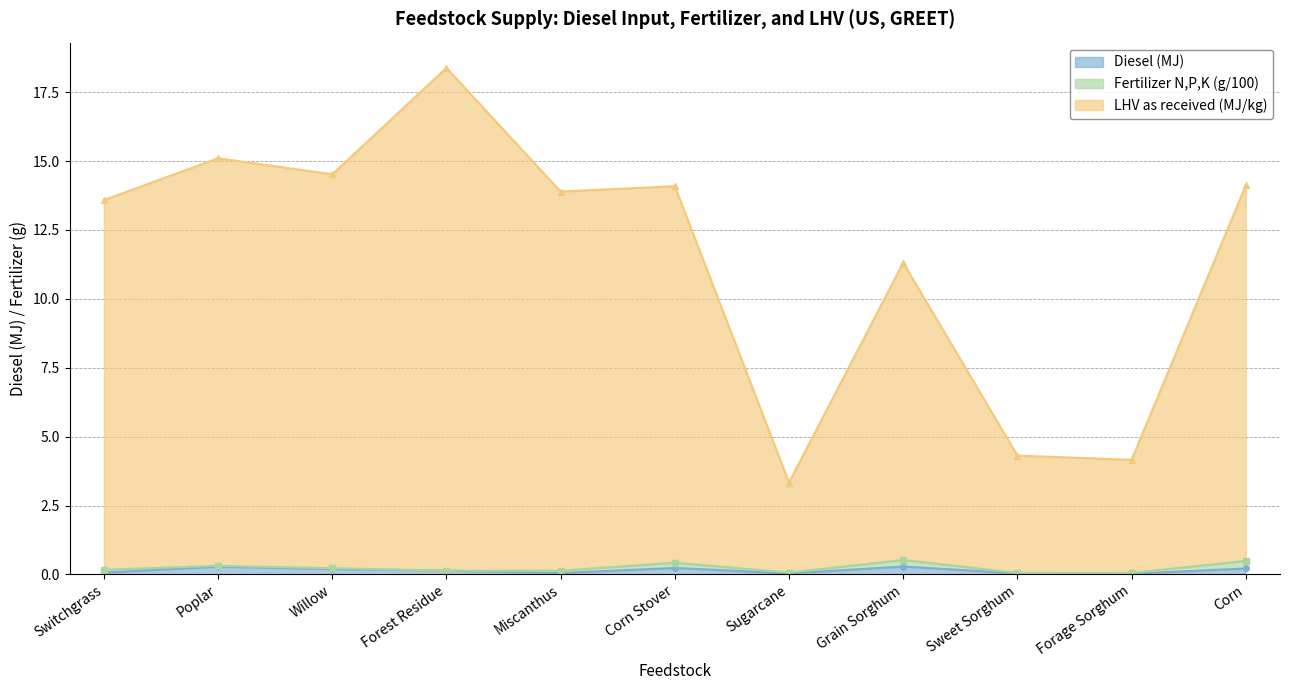

What is the greatest value displayed?

18.4